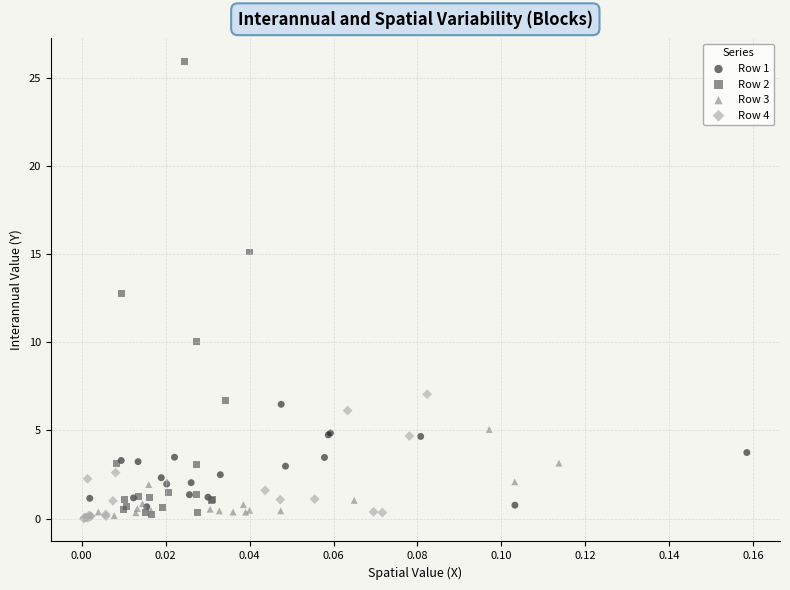

Which series has the widest spread of Y values?

Row 2